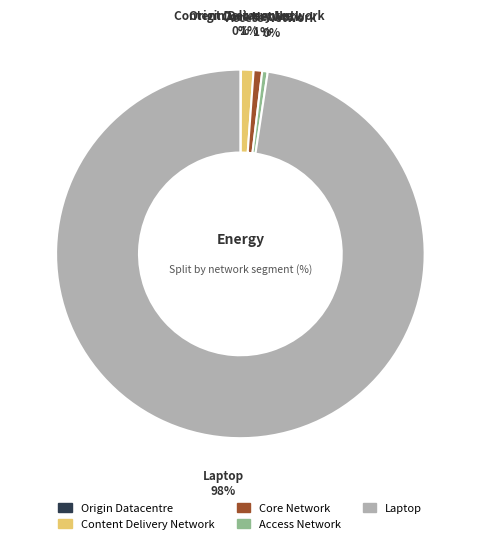

Which slice represents more than half of the pie?

Laptop